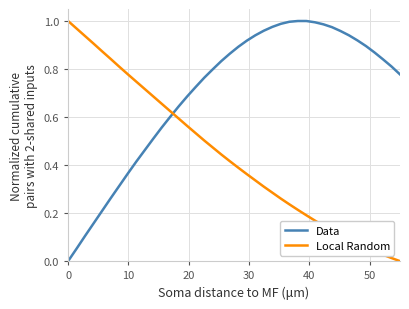

How many lines are shown in the chart?

2